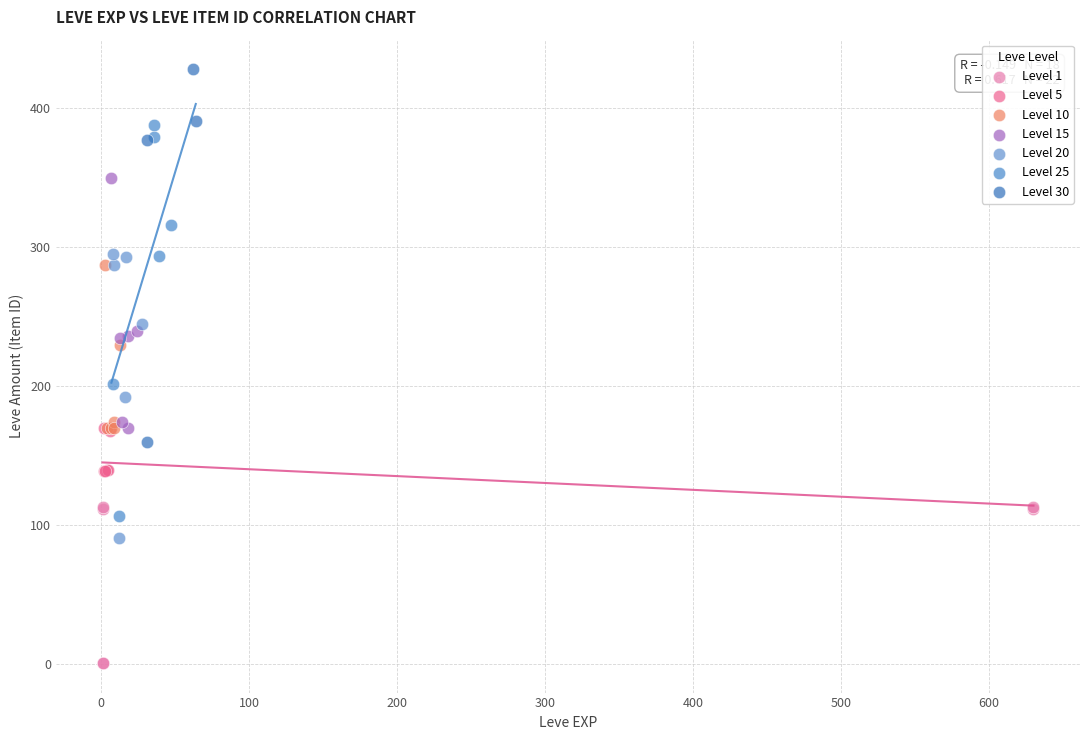

Which series contains the highest Y value?

Level 30